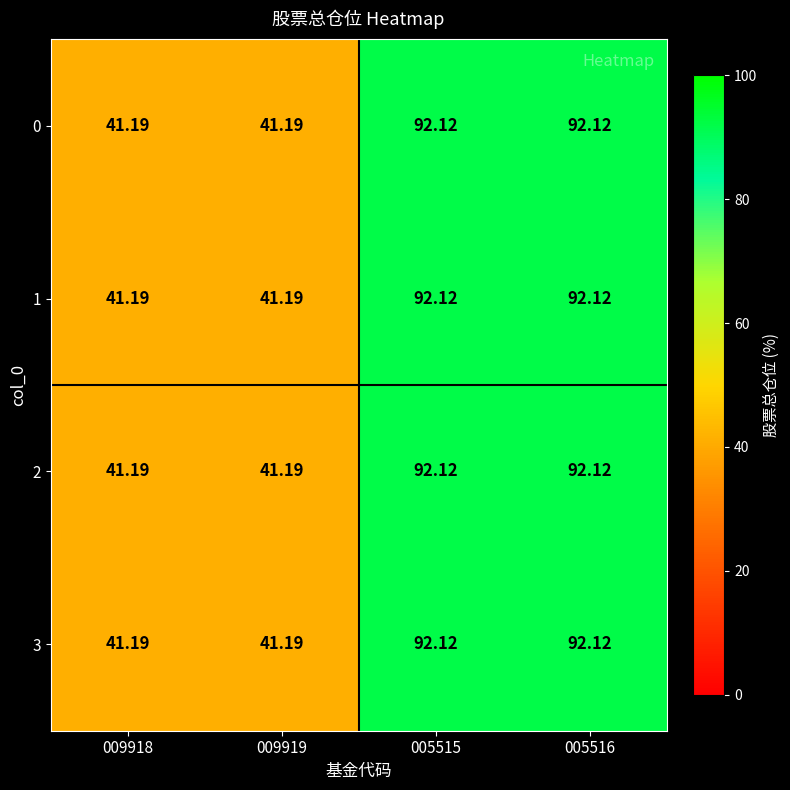

Is the value of 3 at 009918 greater than the value of 1 at 005516?

No